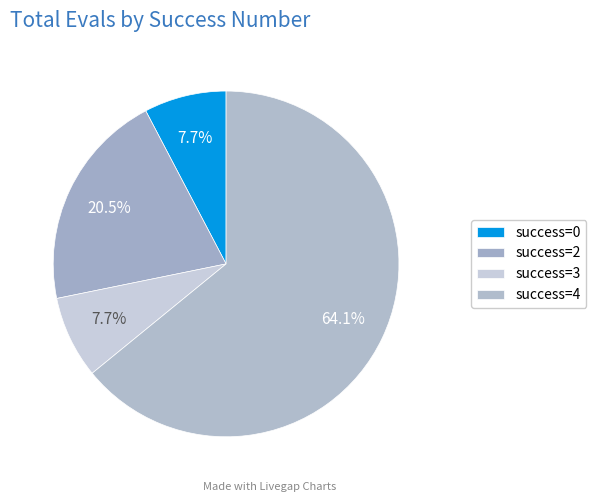

Count the number of slices in the pie.

4